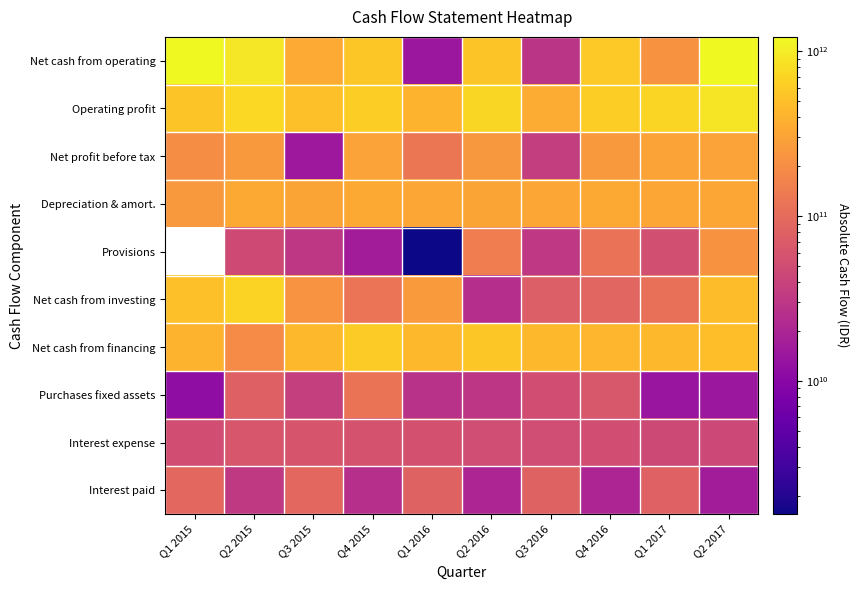

The Operating profit series shows 376786836254.0 at Q4 2015. True or false?

False